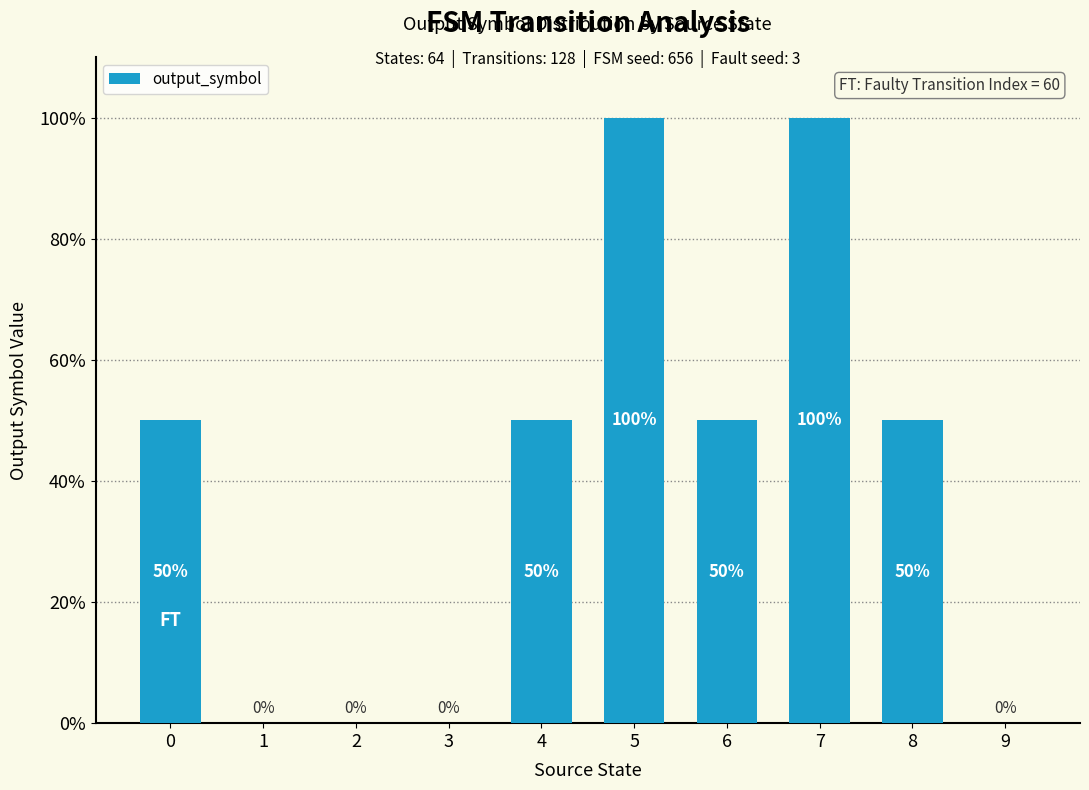

How many positive values are there?

6